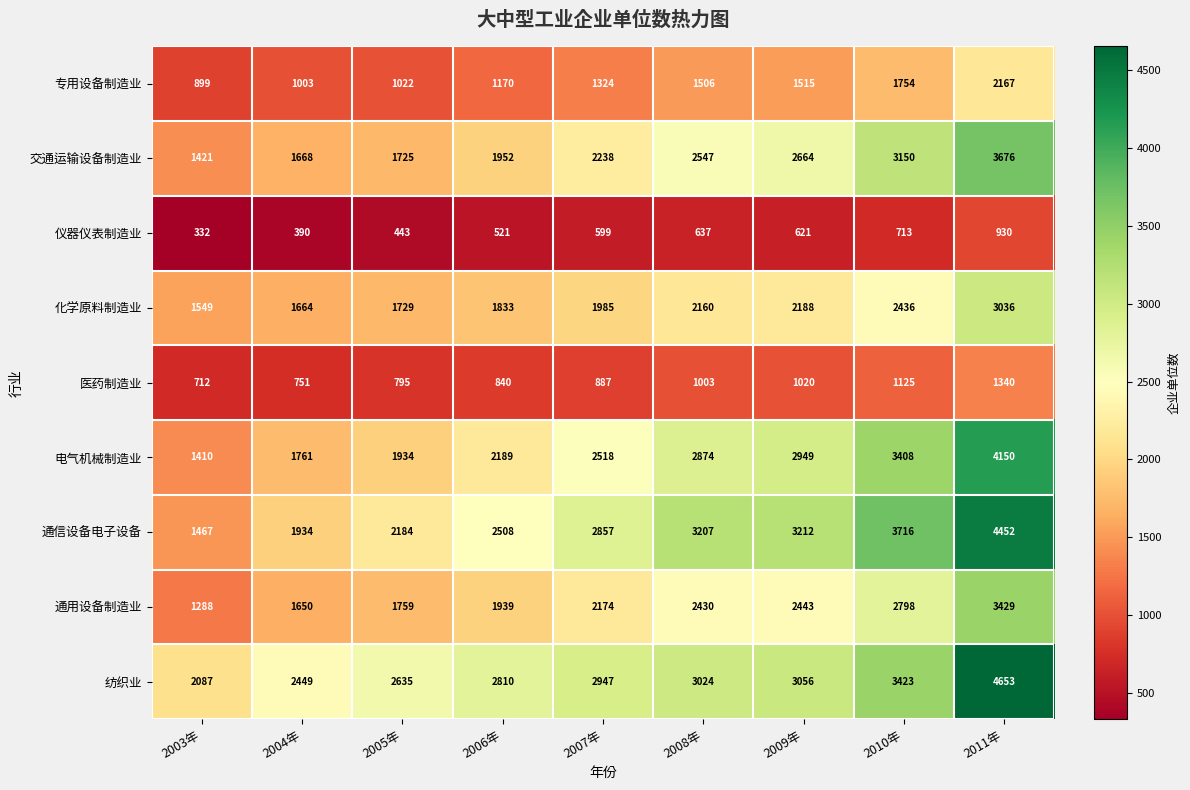

The value of 化学原料制造业 at 2011年 is 3036. True or false?

True